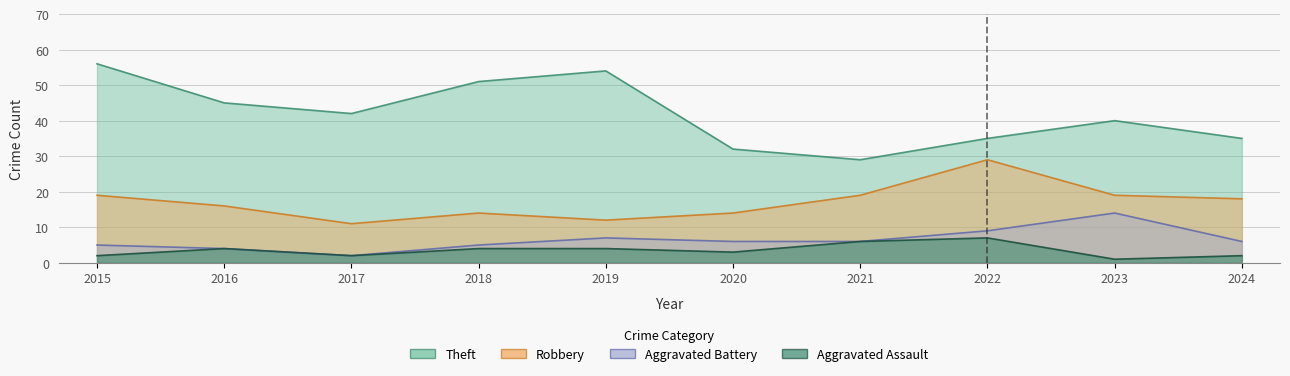

At which category does Theft reach its first local valley?

2017